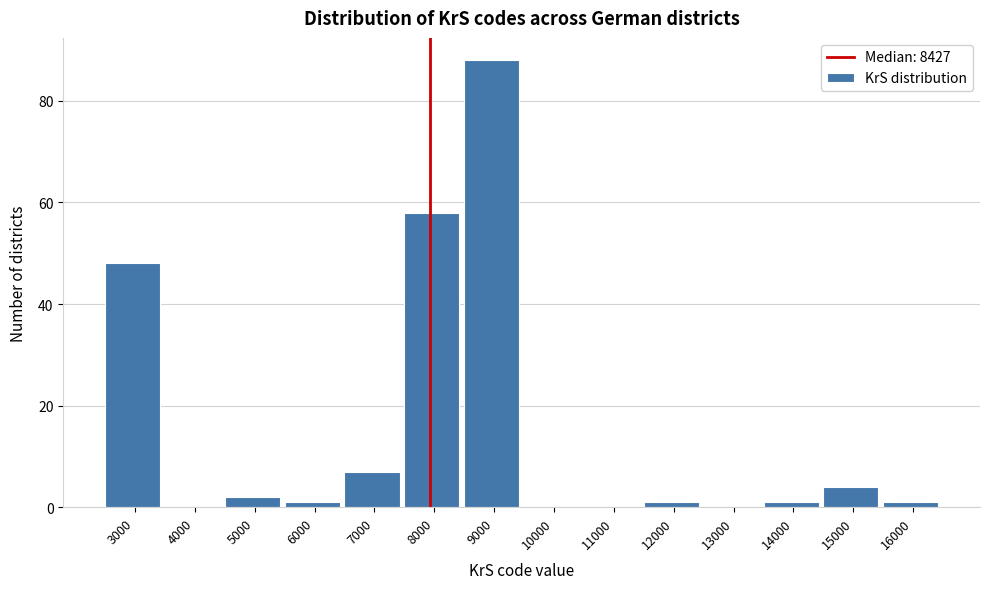

Reading left to right, list all the values displayed in this chart.

3000=48	4000=0	5000=2	6000=1	7000=7	8000=58	9000=88	10000=0	11000=0	12000=1	13000=0	14000=1	15000=4	16000=1